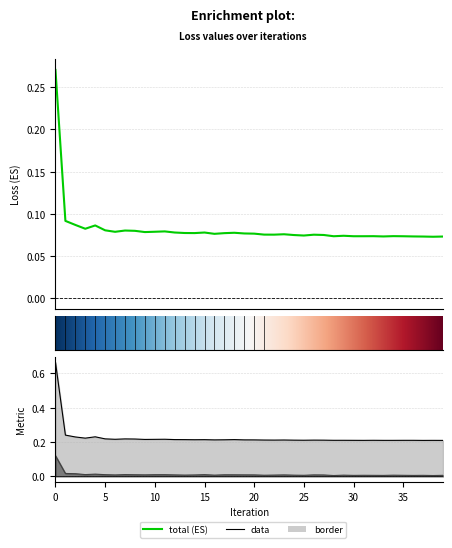

What is the label of the 39th point from the right?

5